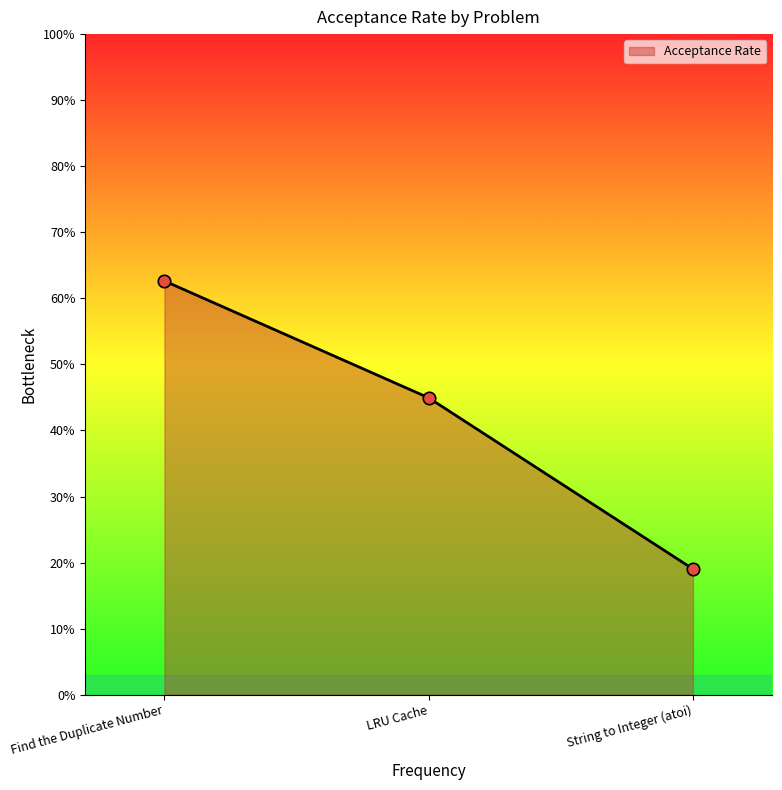

What is the change in value from Find the Duplicate Number to LRU Cache?

-17.7